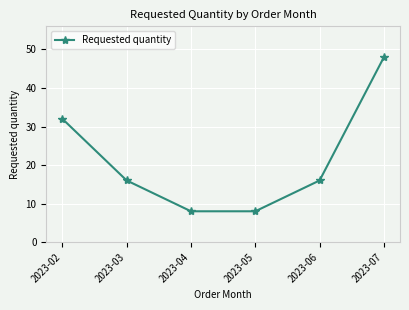

The value at 2023-04 is 3. True or false?

False